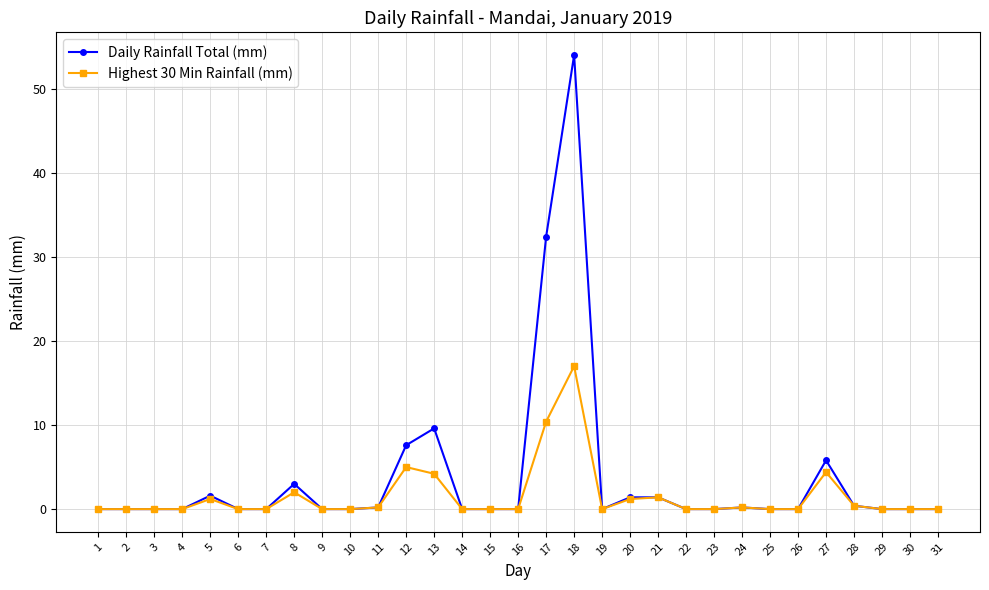

Which series has the largest total across all categories?

Daily Rainfall Total (mm)